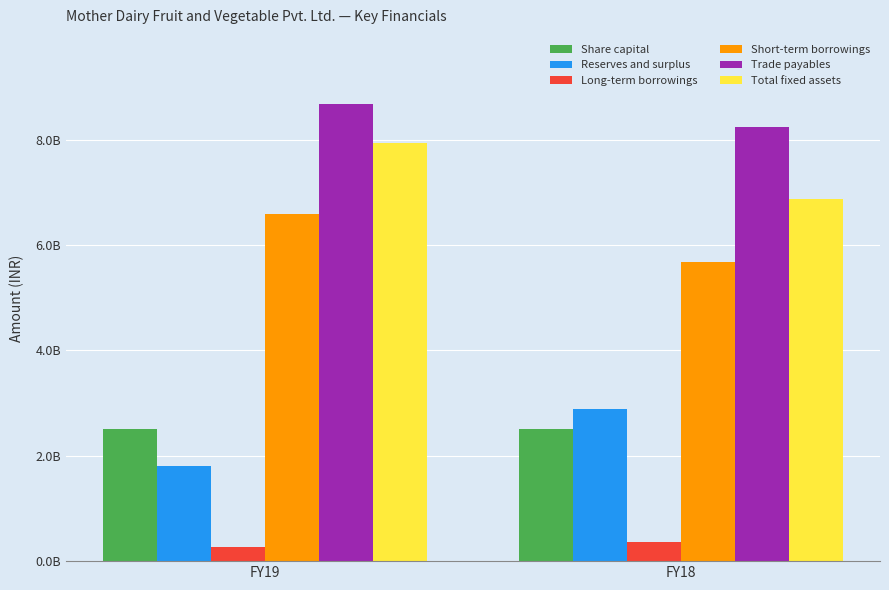

What are all the series names shown in the legend?

Share capital, Reserves and surplus, Long-term borrowings, Short-term borrowings, Trade payables, Total fixed assets